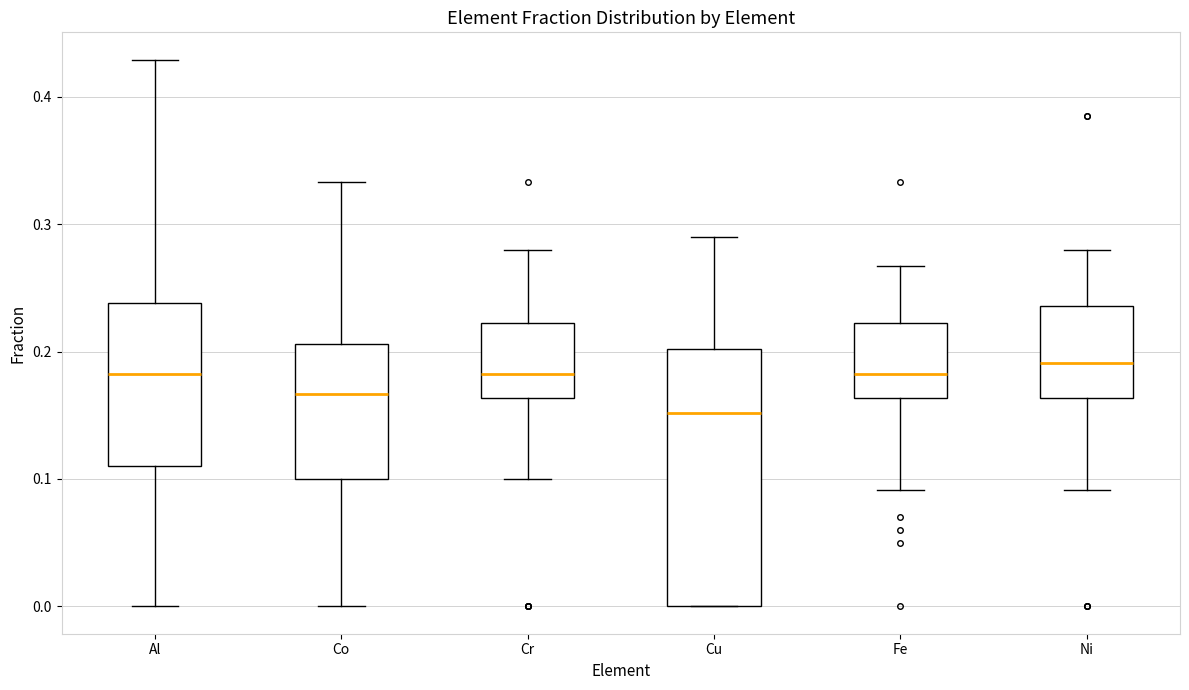

Reading left to right, read every box against the y-axis: the position of its median line, the range the box covers, and the ends of its whiskers. The values are not printed on the chart, so give them approximately, as read against the axis.

Al: median 0.18, box 0.11 to 0.24, whiskers 0.00 to 0.43
Co: median 0.17, box 0.10 to 0.21, whiskers 0.00 to 0.33
Cr: median 0.18, box 0.16 to 0.22, whiskers 0.10 to 0.28
Cu: median 0.15, box 0.00 to 0.20, whiskers 0.00 to 0.29
Fe: median 0.18, box 0.16 to 0.22, whiskers 0.09 to 0.27
Ni: median 0.19, box 0.16 to 0.24, whiskers 0.09 to 0.28